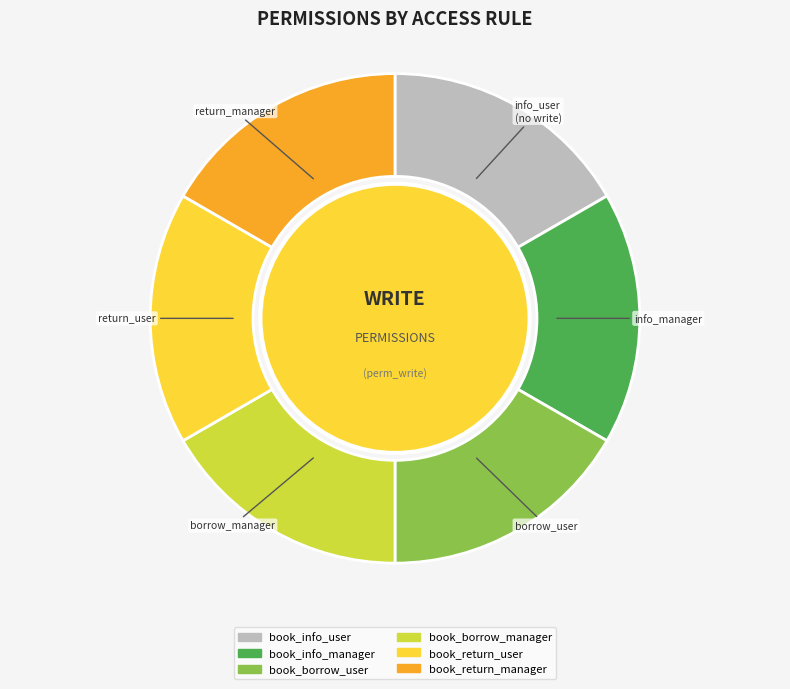

Is there any slice that represents more than half of the pie?

No